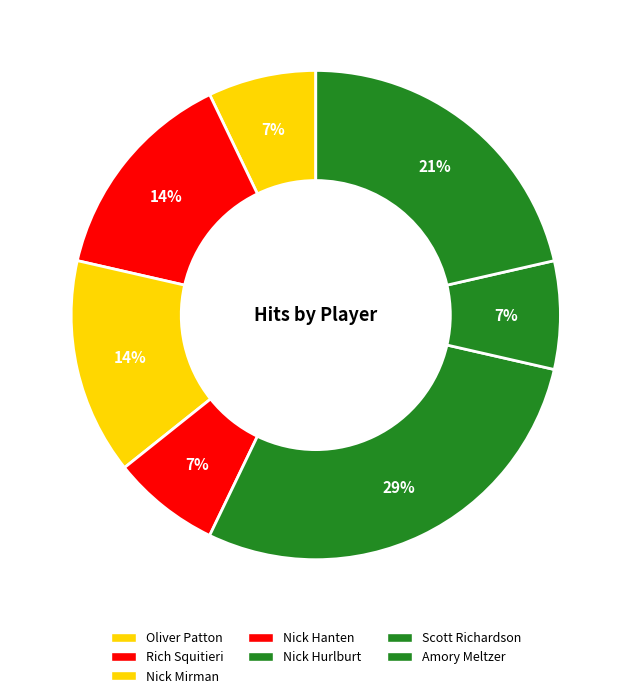

Is there any slice that represents more than half of the pie?

No